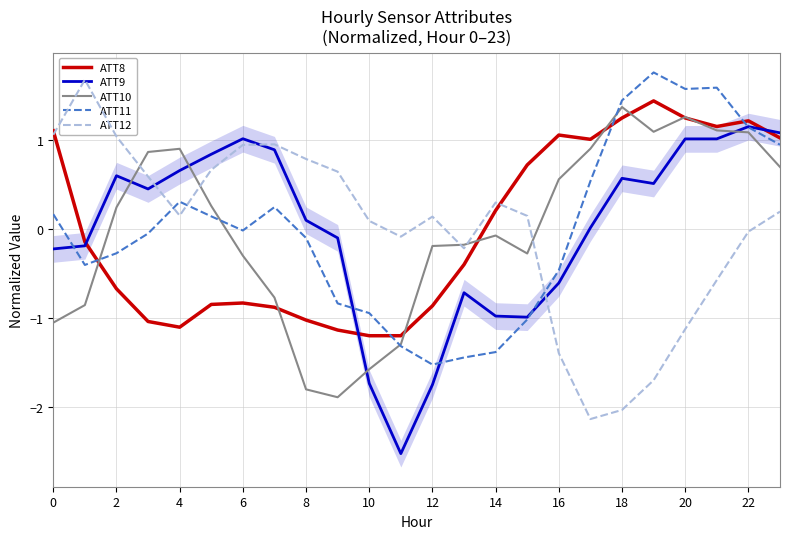

Is the value of ATT8 at 20 greater than the value of ATT11 at 16?

Yes